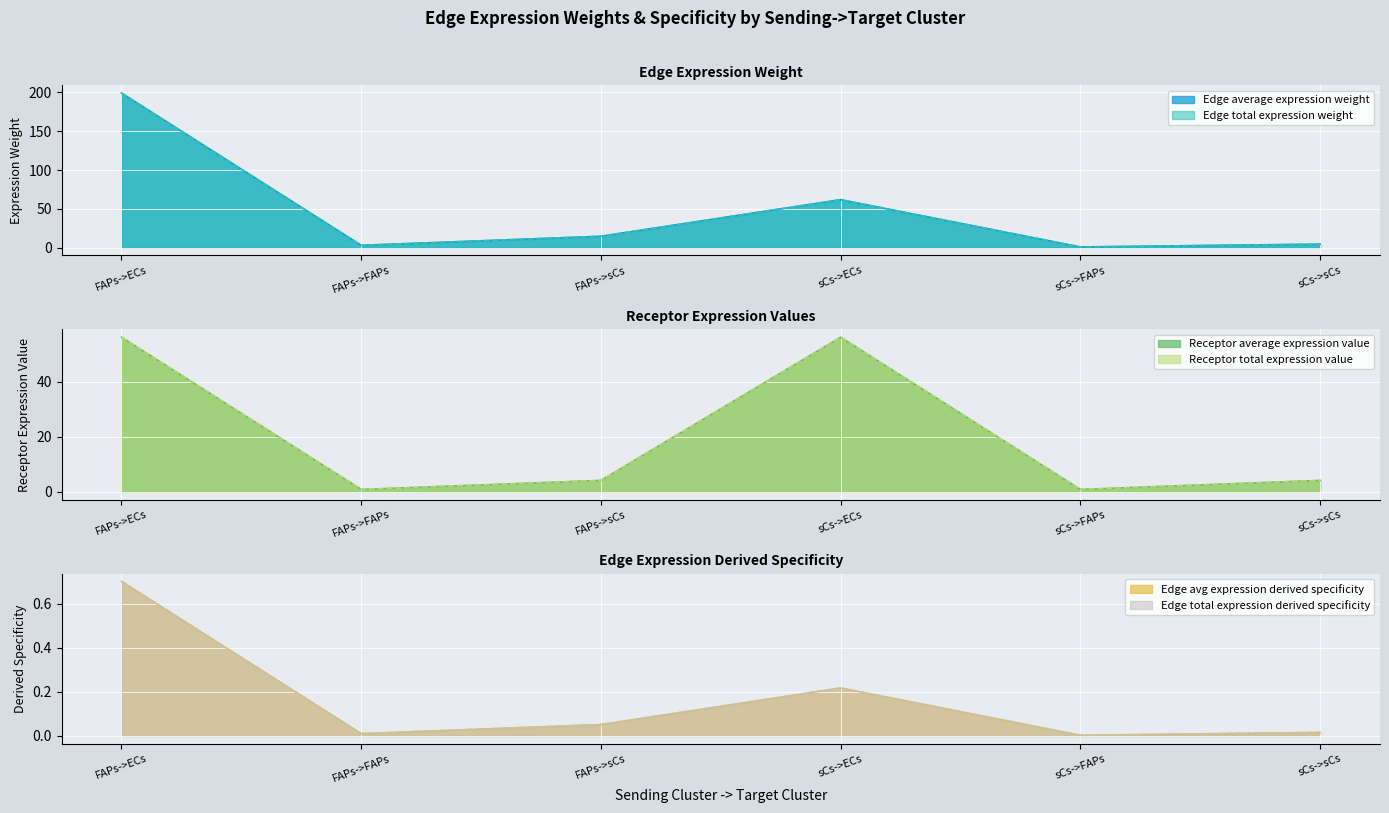

How many lines are shown in the chart?

6